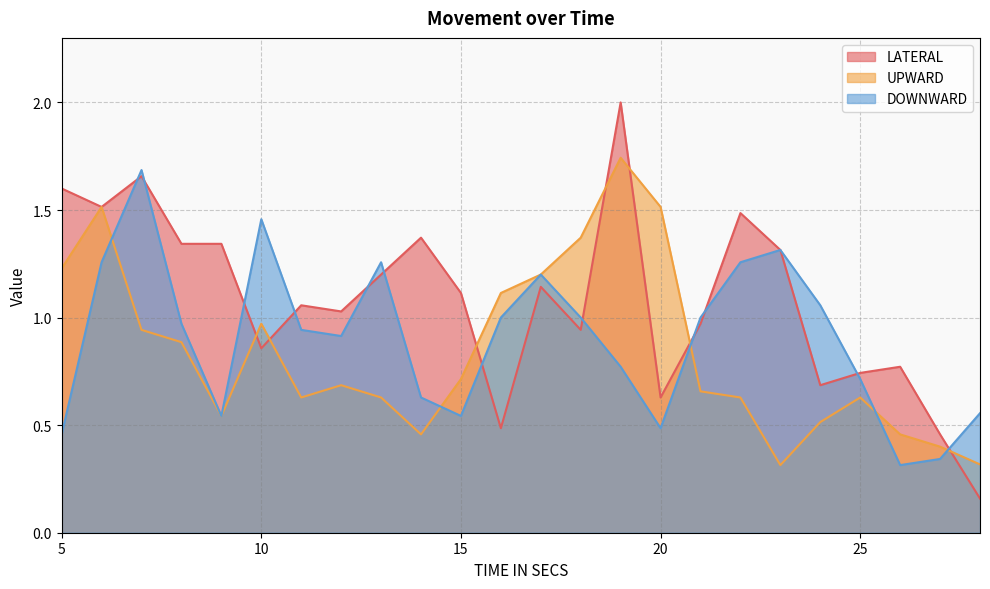

True or false: DOWNWARD has a value of 0.5 at 5.

True